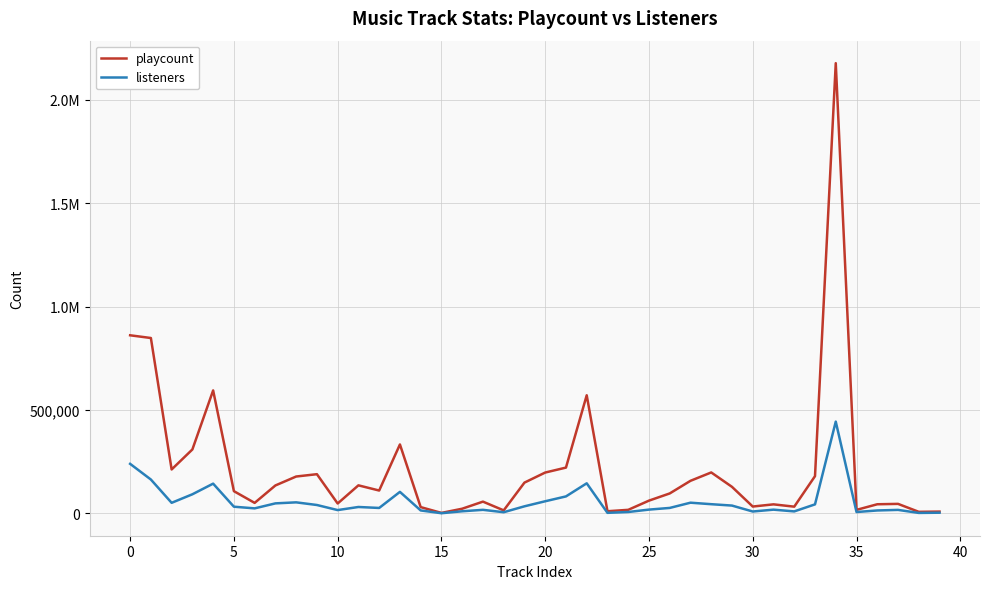

Does the chart display data point markers on the line(s)?

No